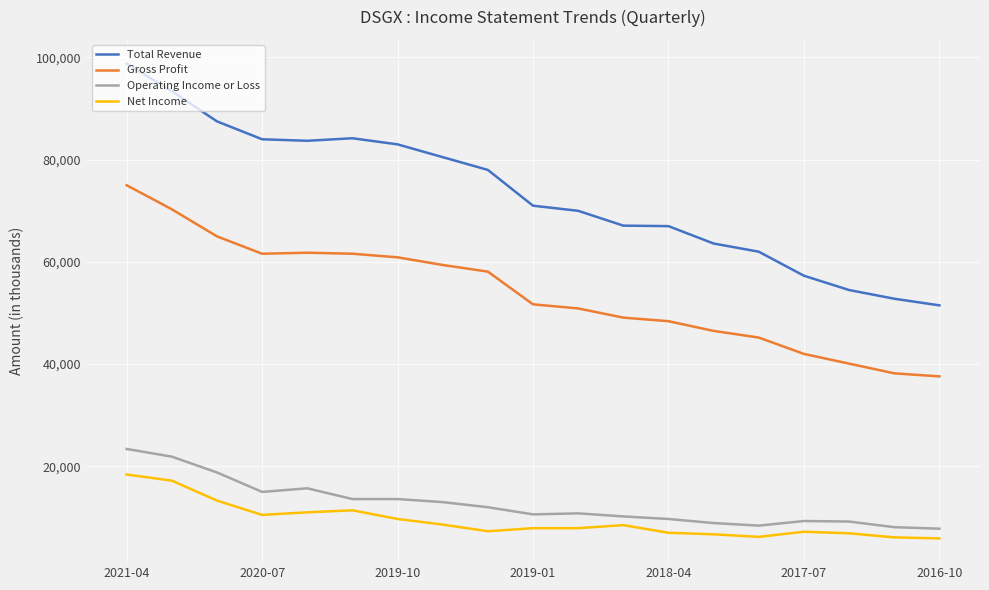

True or false: Operating Income or Loss and Gross Profit intersect in this chart.

False